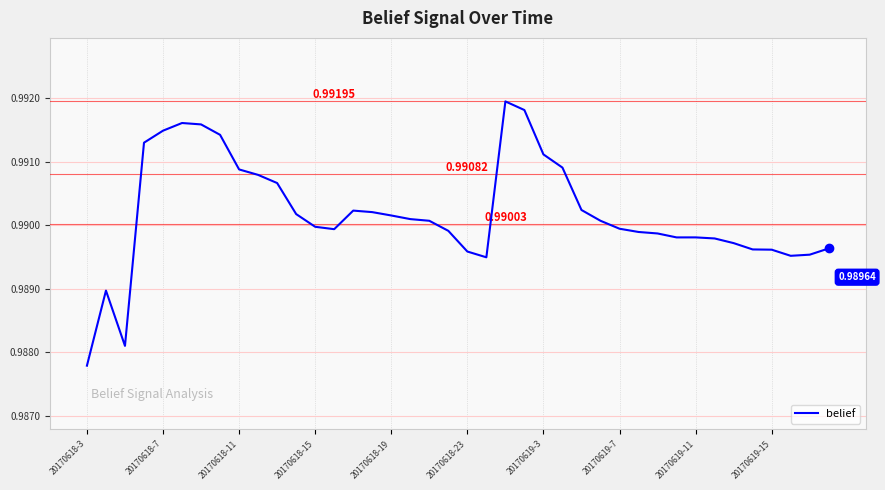

Reading left to right, what are all the values shown in this chart?

1.0	1.0	1.0	1.0	1.0	1.0	1.0	1.0	1.0	1.0	1.0	1.0	1.0	1.0	1.0	1.0	1.0	1.0	1.0	1.0	1.0	1.0	1.0	1.0	1.0	1.0	1.0	1.0	1.0	1.0	1.0	1.0	1.0	1.0	1.0	1.0	1.0	1.0	1.0	1.0